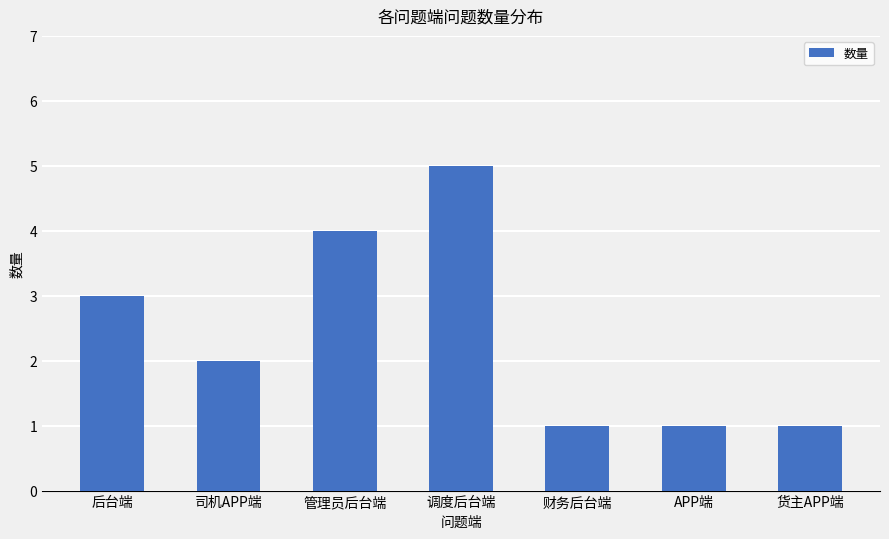

What is the difference between the maximum and minimum values?

4